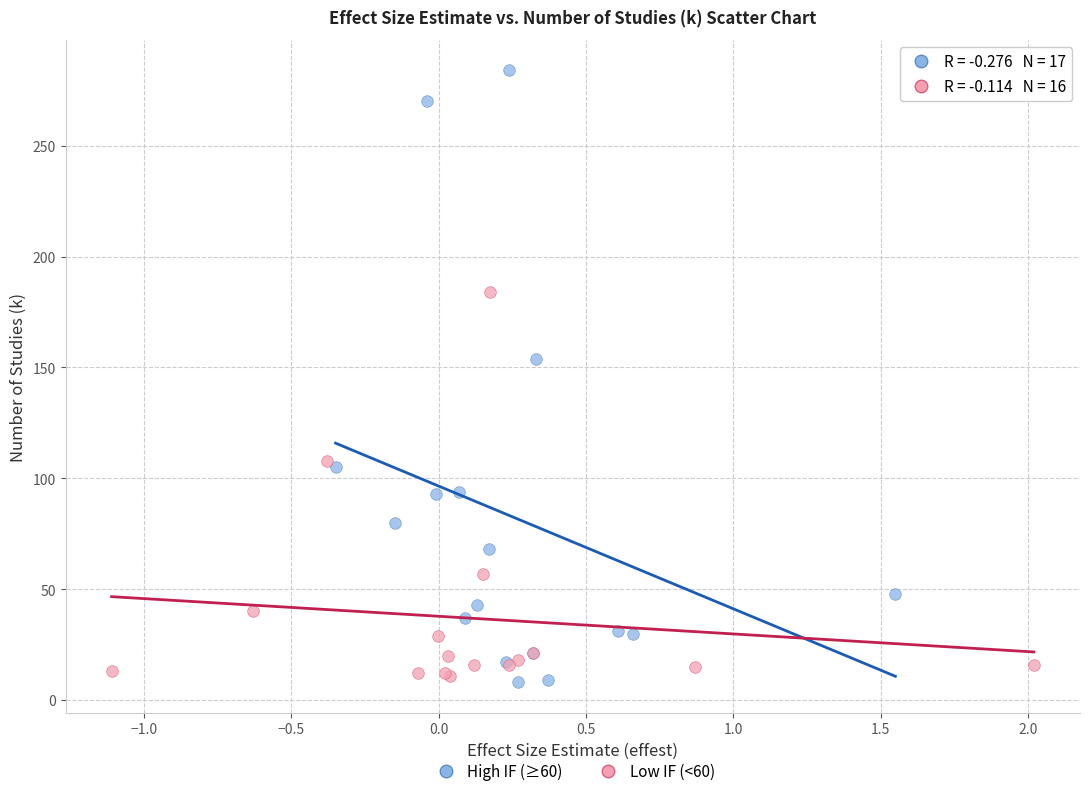

Which series has the largest Y range (max minus min)?

High IF (≥60)